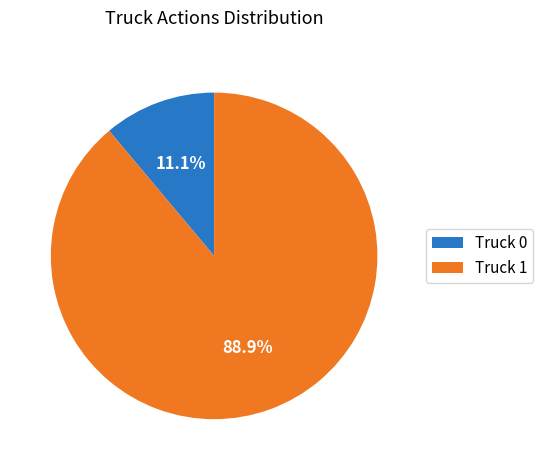

What is the total percentage of Truck 0 and Truck 1?

100.0%